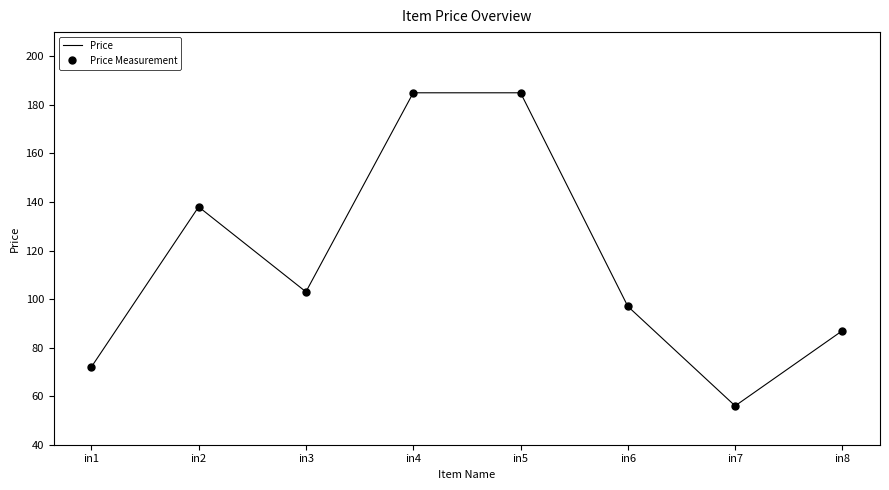

Which category has the lowest value across all series?

in7